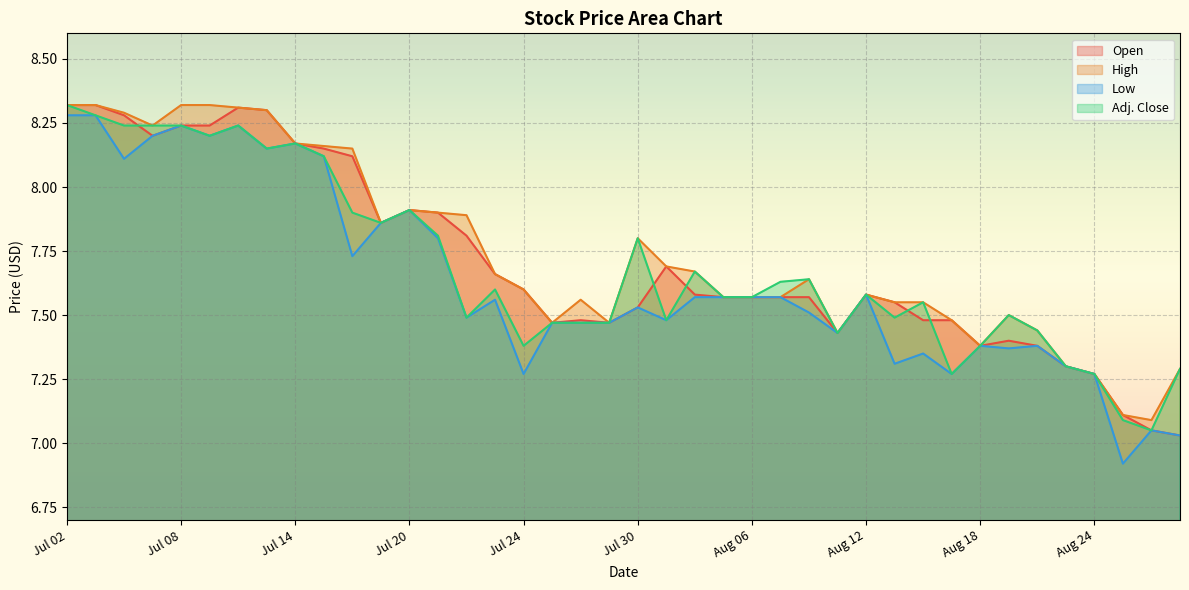

What is the maximum value for High?

8.3